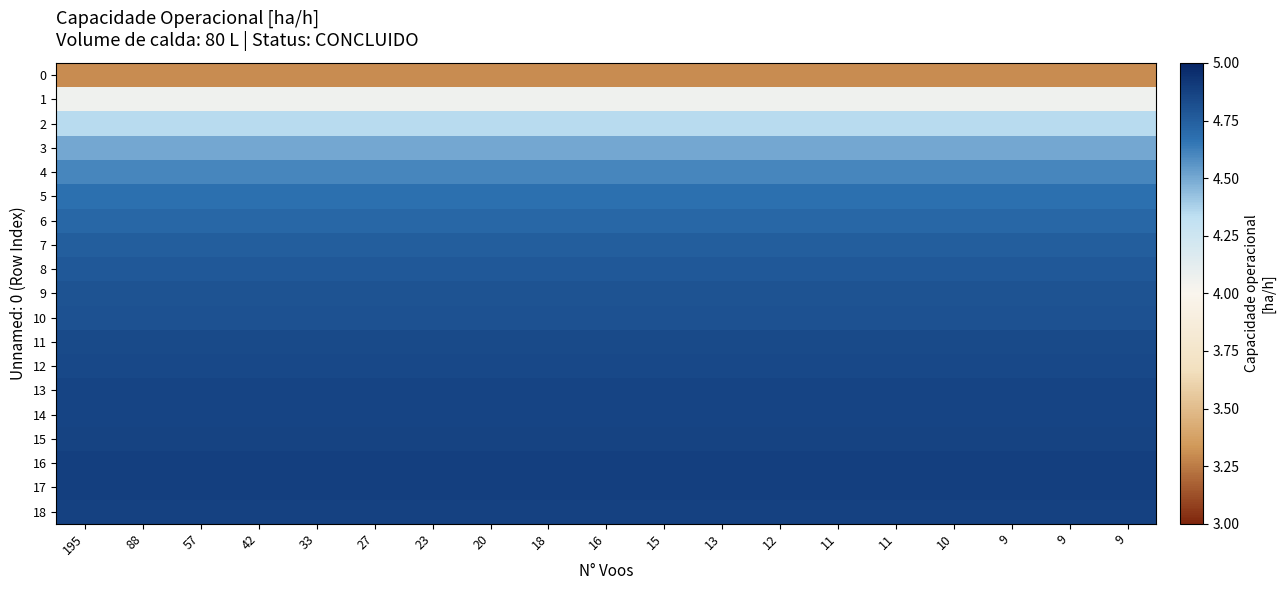

How many series are shown in this chart?

19